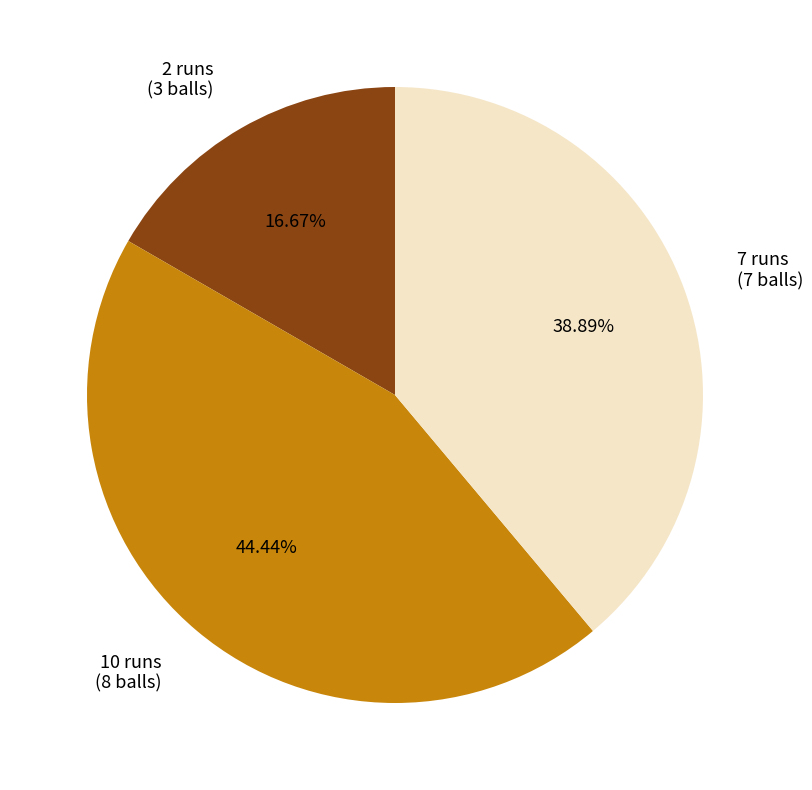

To the nearest percent, what portion does 7 runs represent?

39%